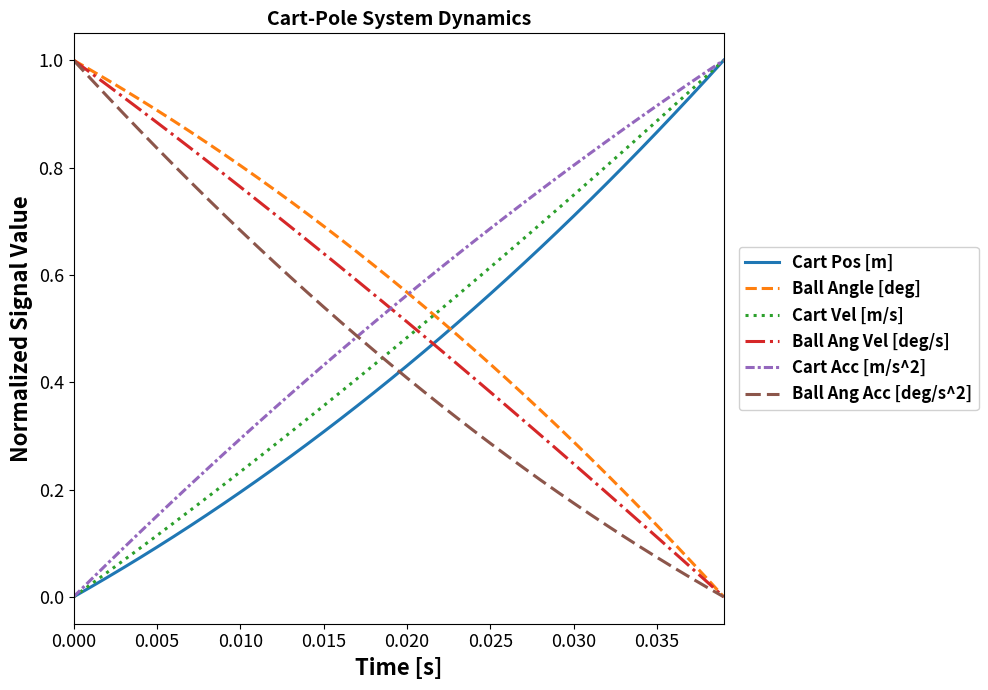

True or false: Cart Vel [m/s] and Ball Angle [deg] cross at least once.

True